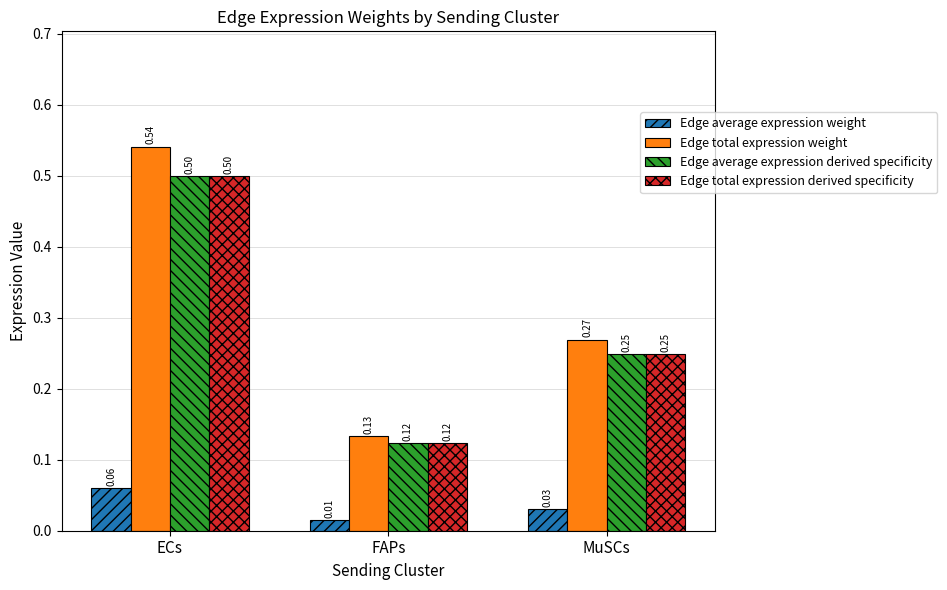

Which series has the widest spread of values?

Edge total expression weight